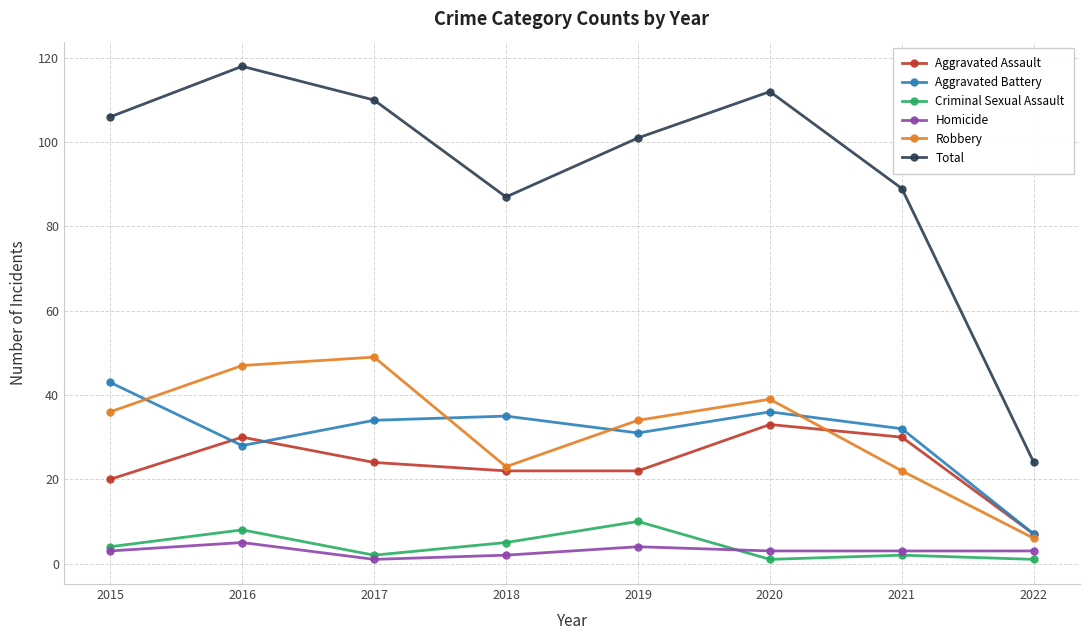

Is it true that Robbery equals 52 at 2019?

False